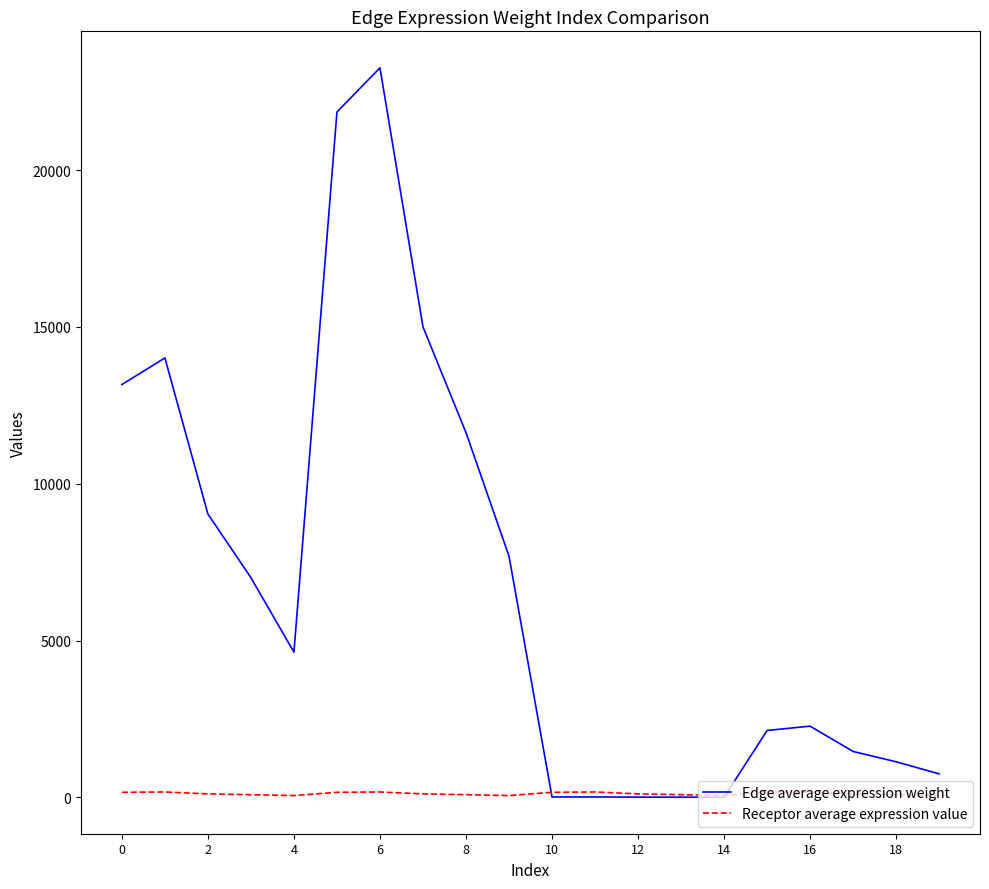

How many intersections are there between Edge average expression weight and Receptor average expression value?

2